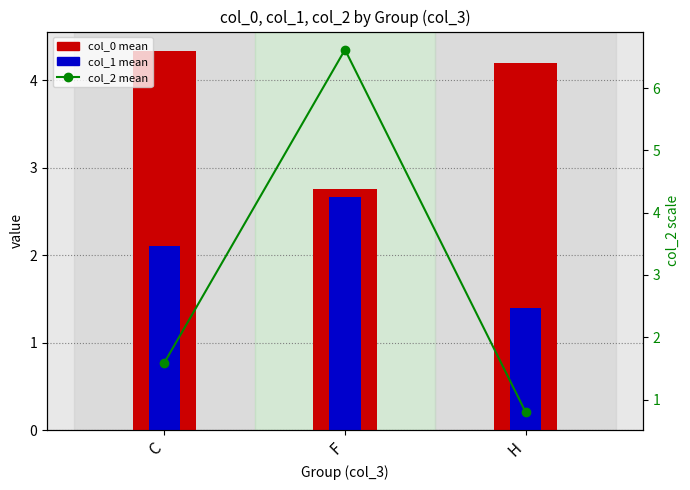

Rank the series at C from lowest to highest value.

col_2 mean, col_1 mean, col_0 mean